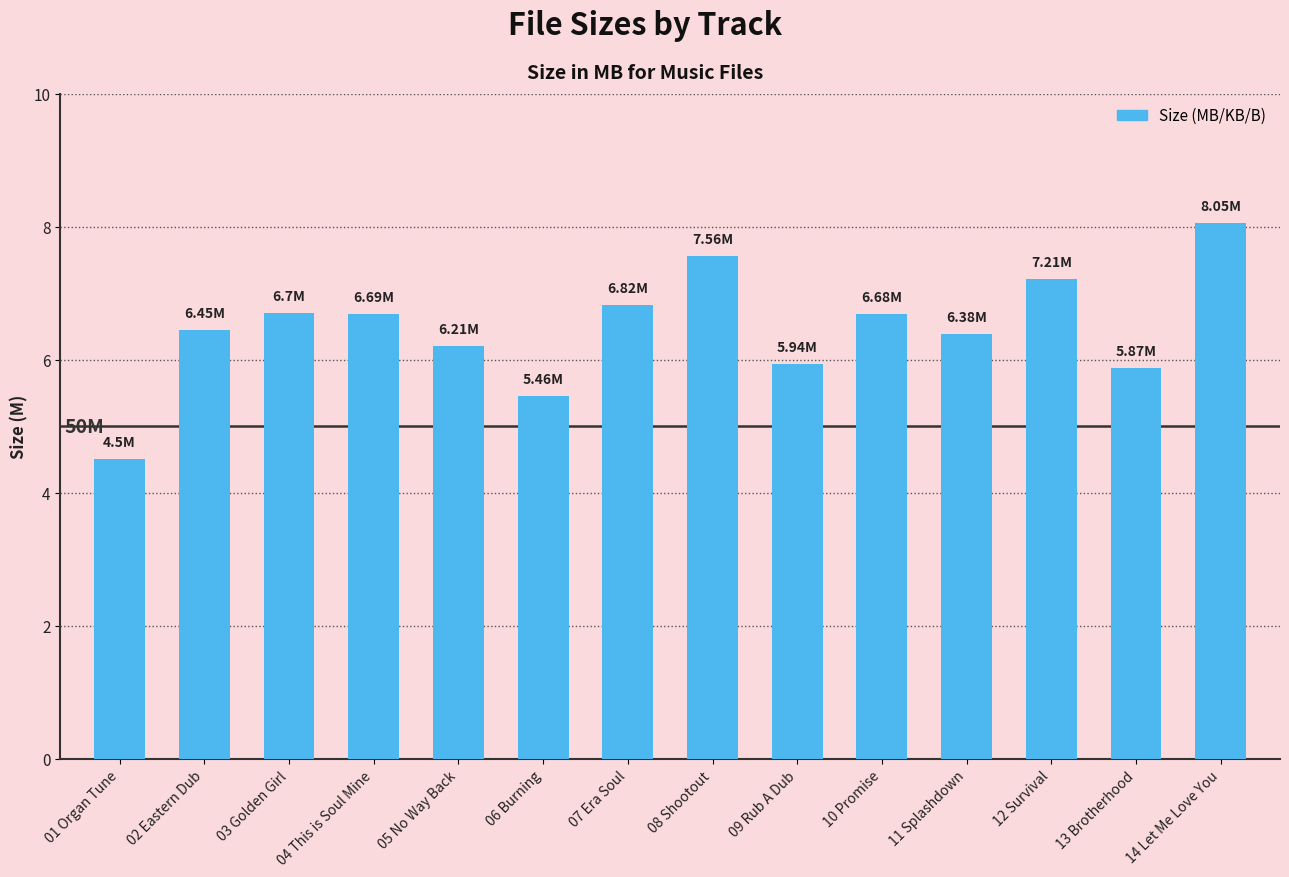

Count the number of categories in the chart.

14